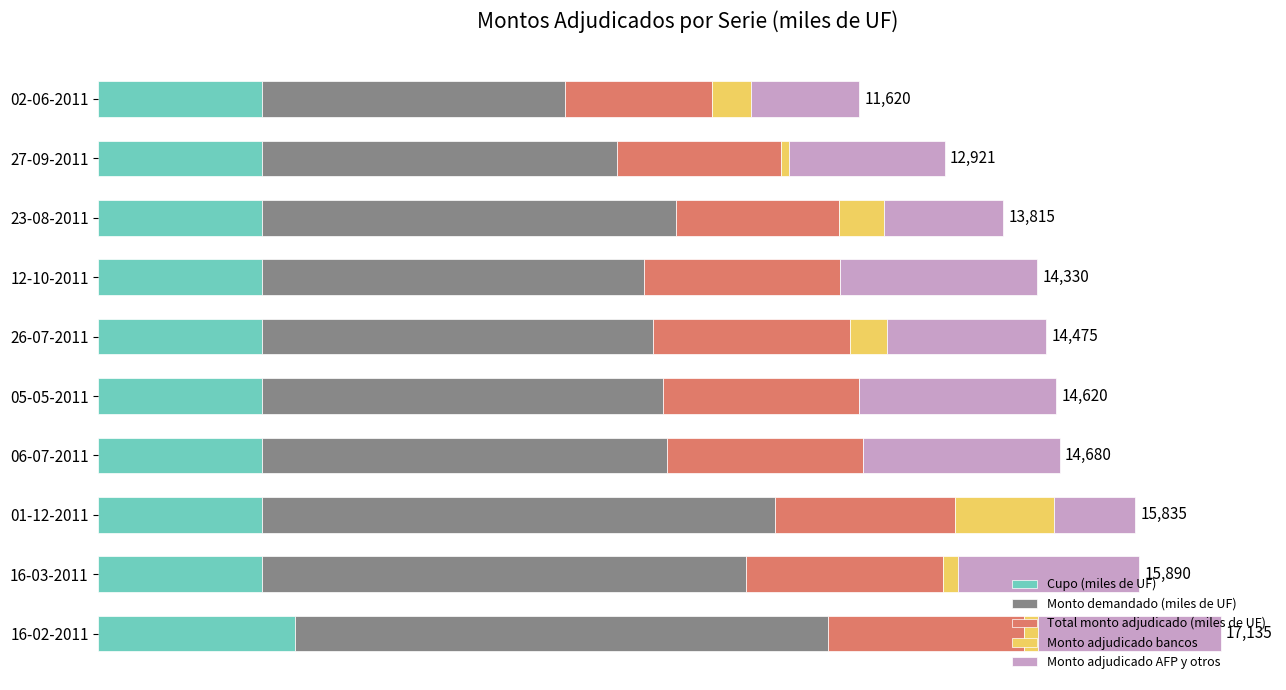

How many distinct data groups are displayed?

5